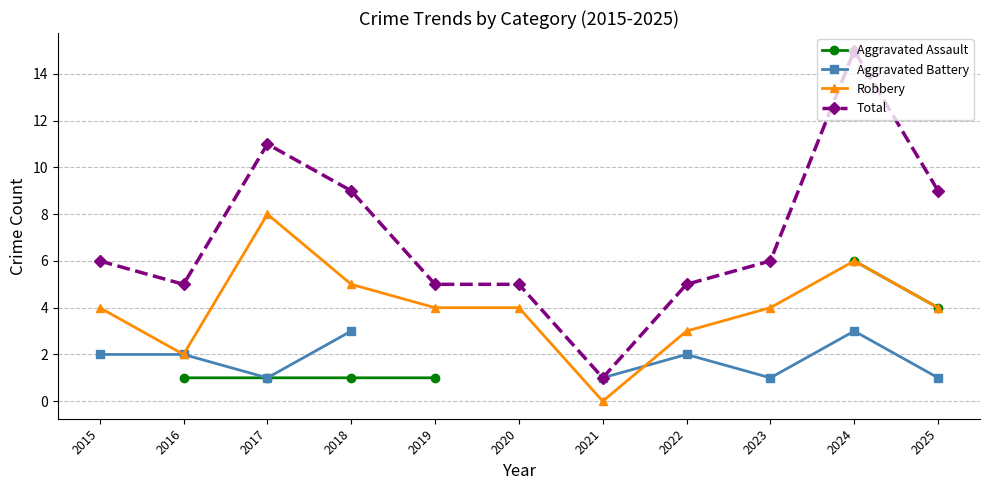

Read the Aggravated Assault value at 2018.

1.0